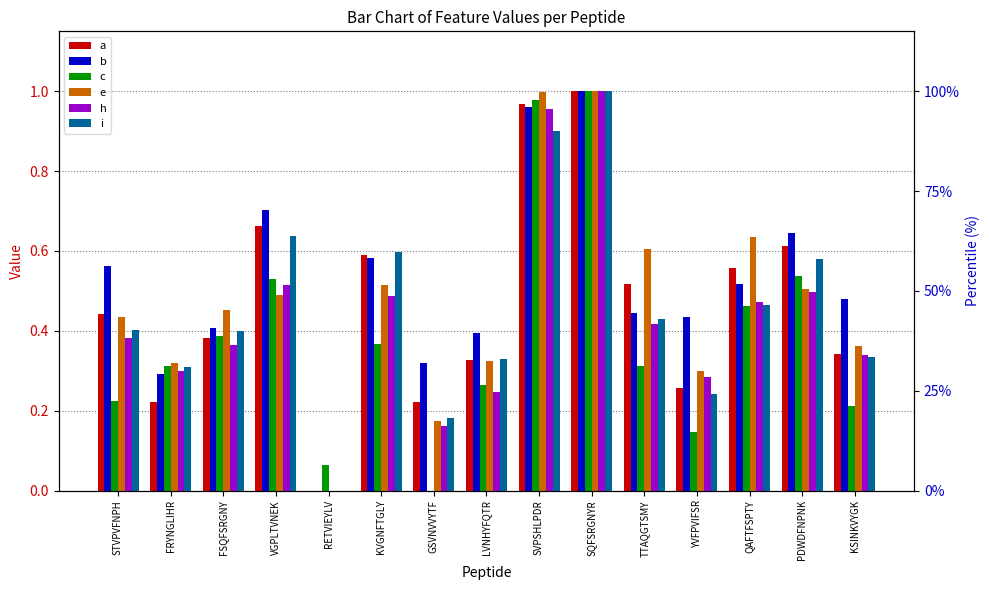

What is the label of the 5th bar from the right?

TTAQGTSMY